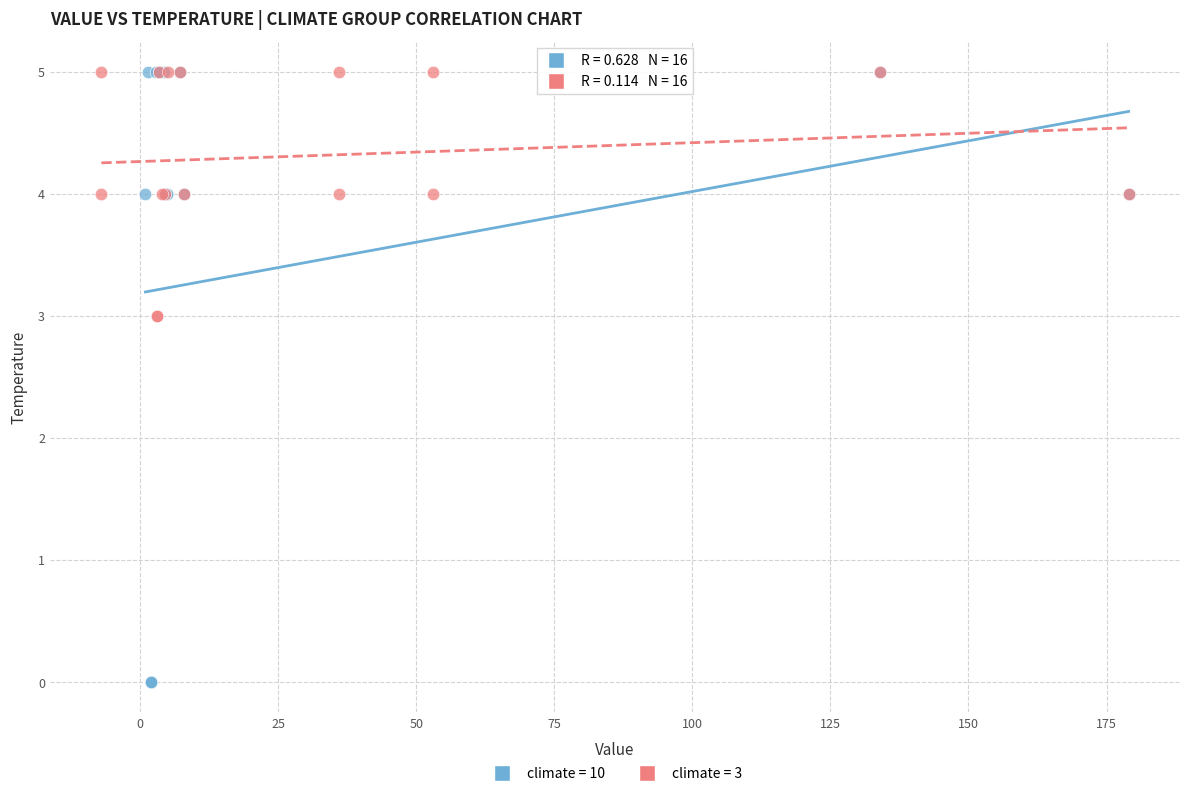

Which series has the widest spread of Y values?

climate = 10